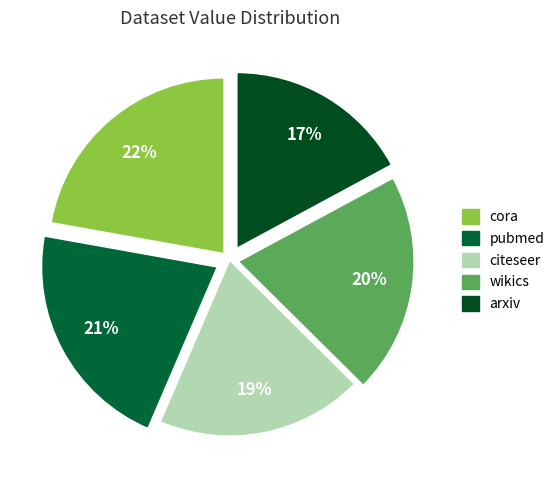

How many slices are in this pie chart?

5